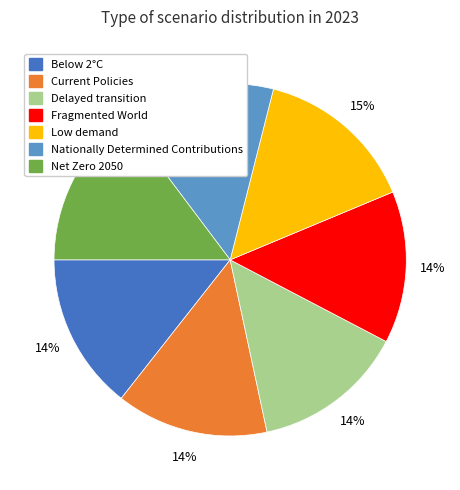

Is there any slice that represents more than half of the pie?

No